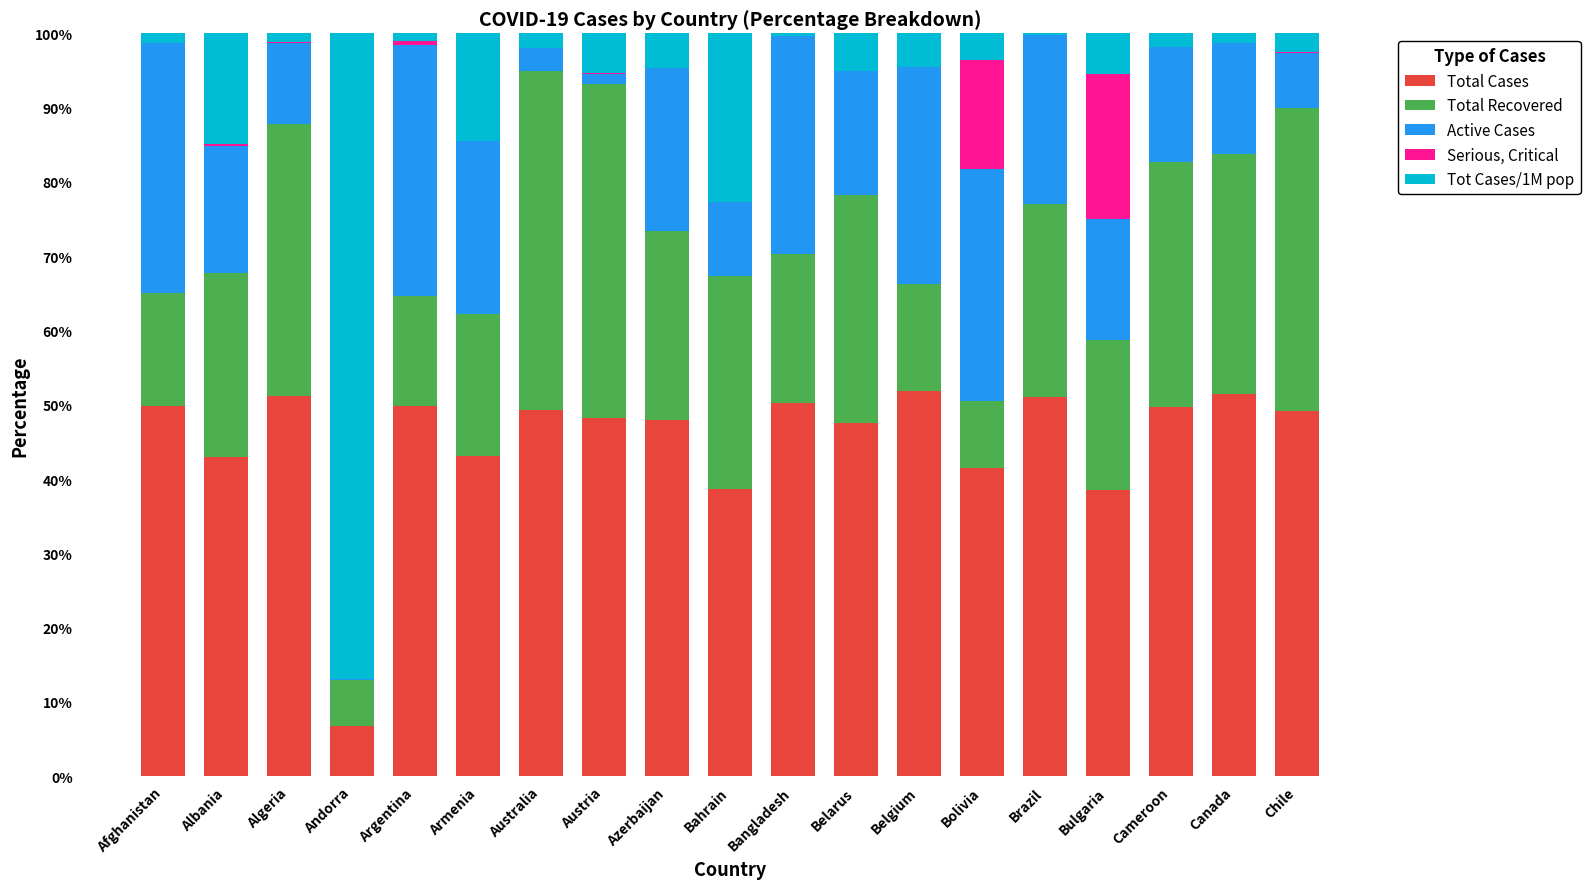

Does the chart contain stacked bars?

Yes